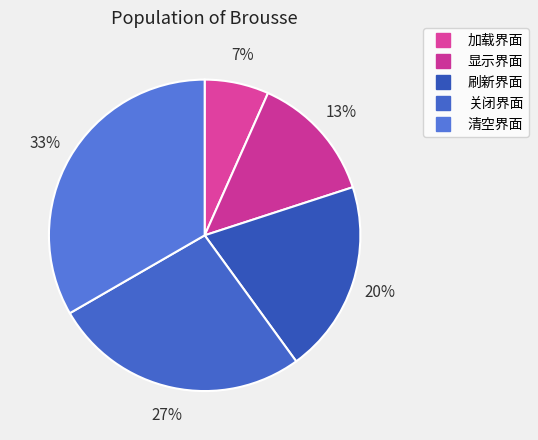

Which slice is the largest?

清空界面